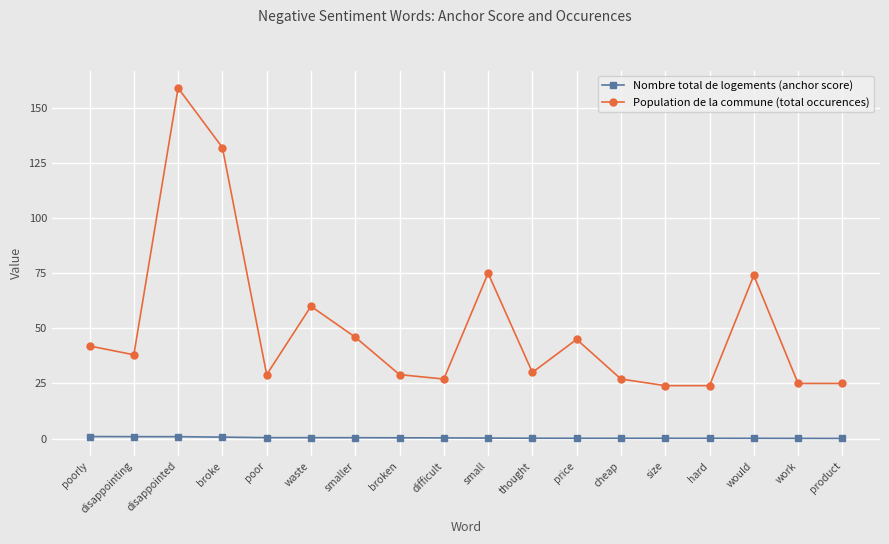

At which label does Population de la commune (total occurences) reach its peak?

disappointed